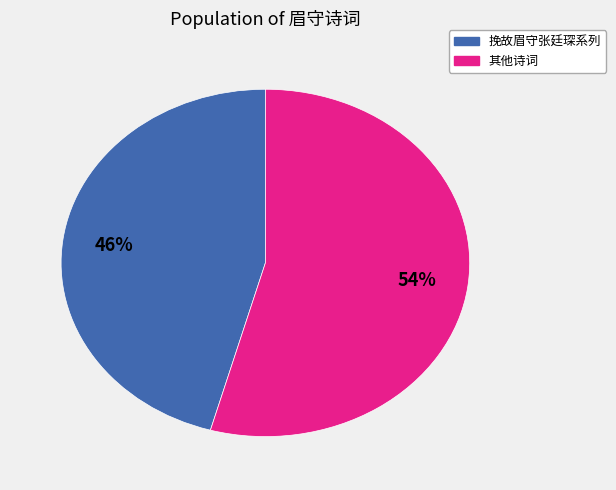

To the nearest percent, what is the average slice percentage?

50%